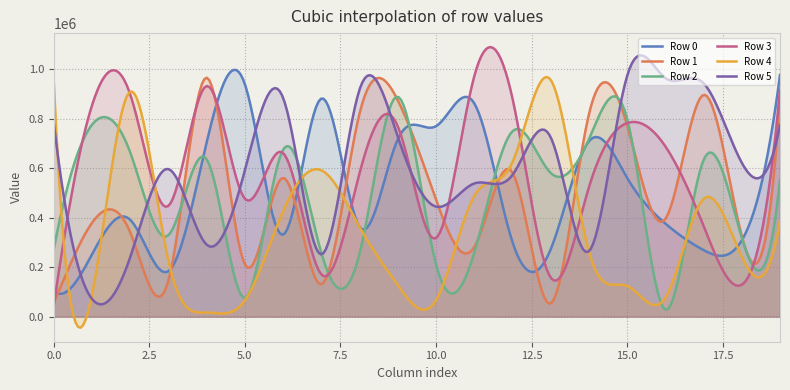

What is the value of the Row 4 point at the 14th from the left?

957573